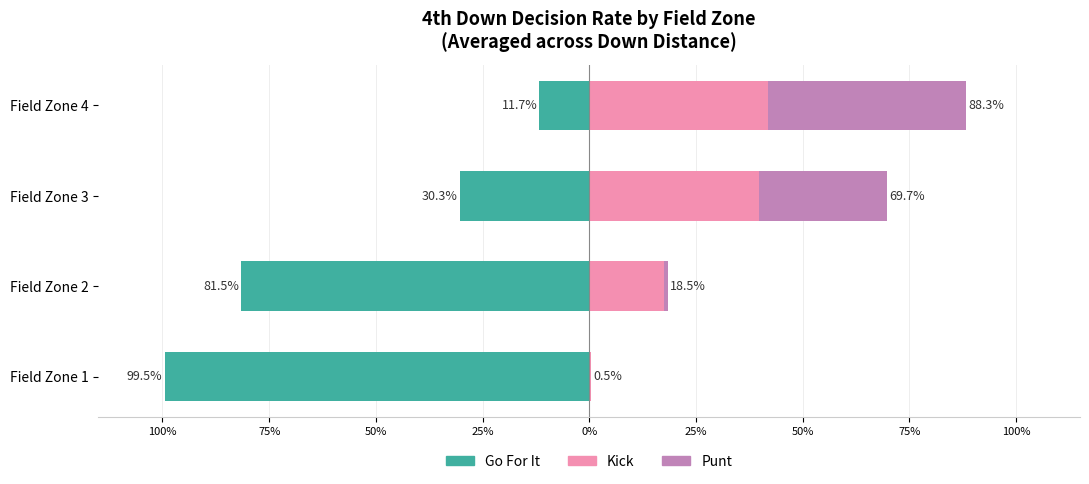

True or false: Punt has a value of 0.0 at Field Zone 1.

True